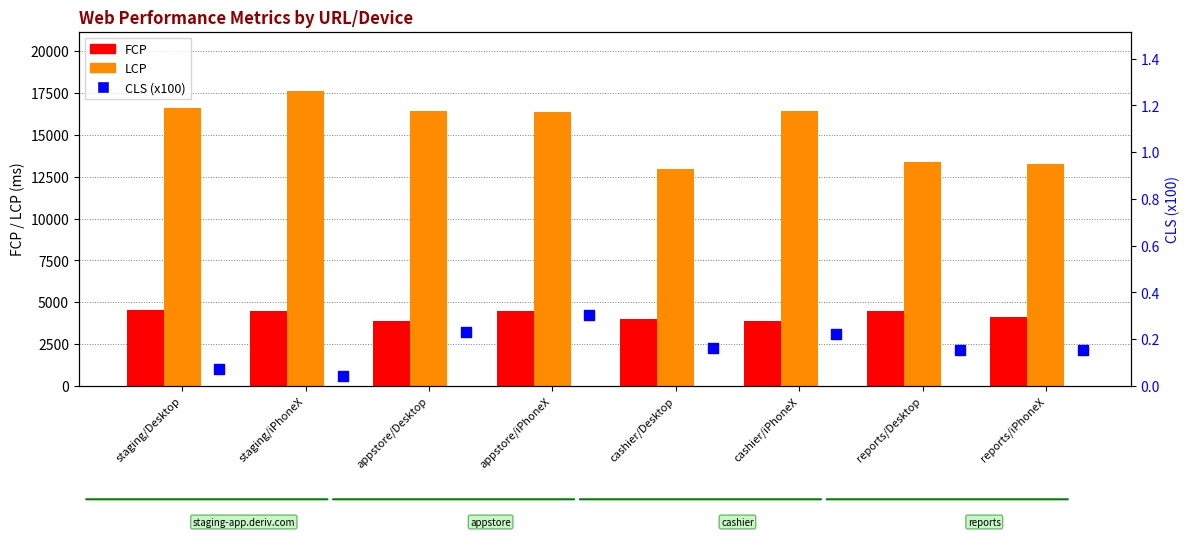

At how many categories does at least one series exceed 8602?

8